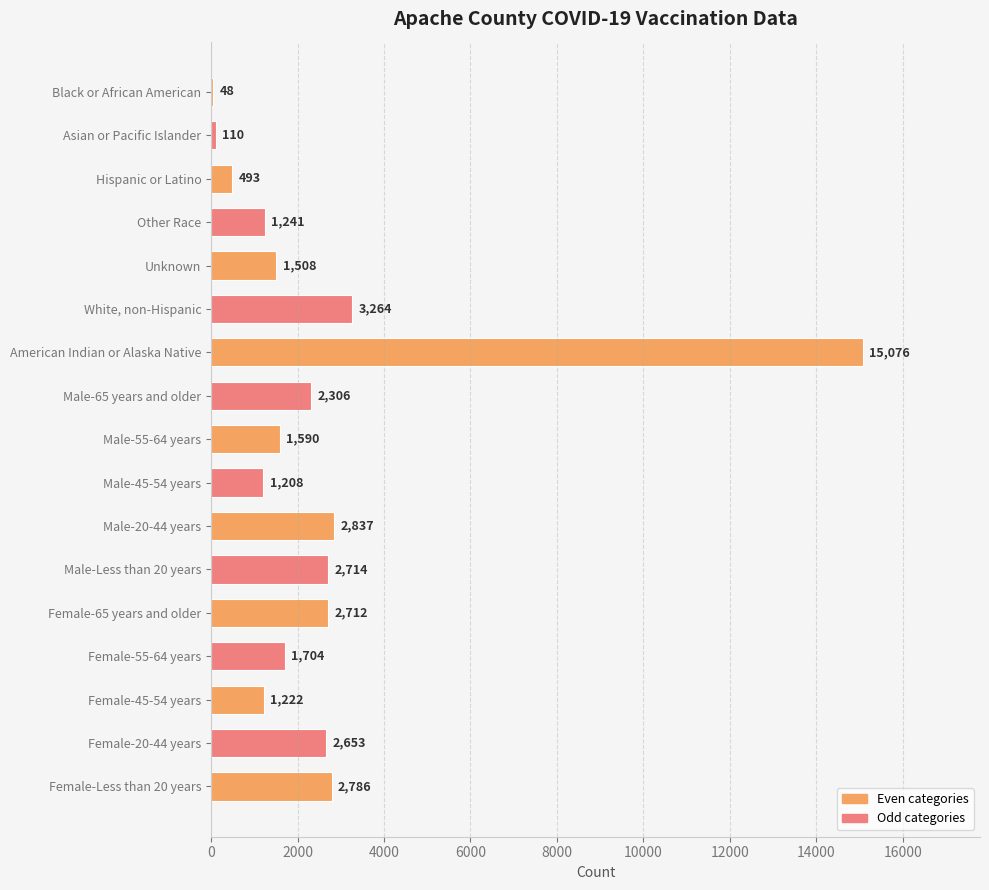

Reading top to bottom, extract all data points from this chart.

Black or African American=48	Asian or Pacific Islander=110	Hispanic or Latino=493	Other Race=1241	Unknown=1508	White, non-Hispanic=3264	American Indian or Alaska Native=15076	Male-65 years and older=2306	Male-55-64 years=1590	Male-45-54 years=1208	Male-20-44 years=2837	Male-Less than 20 years=2714	Female-65 years and older=2712	Female-55-64 years=1704	Female-45-54 years=1222	Female-20-44 years=2653	Female-Less than 20 years=2786